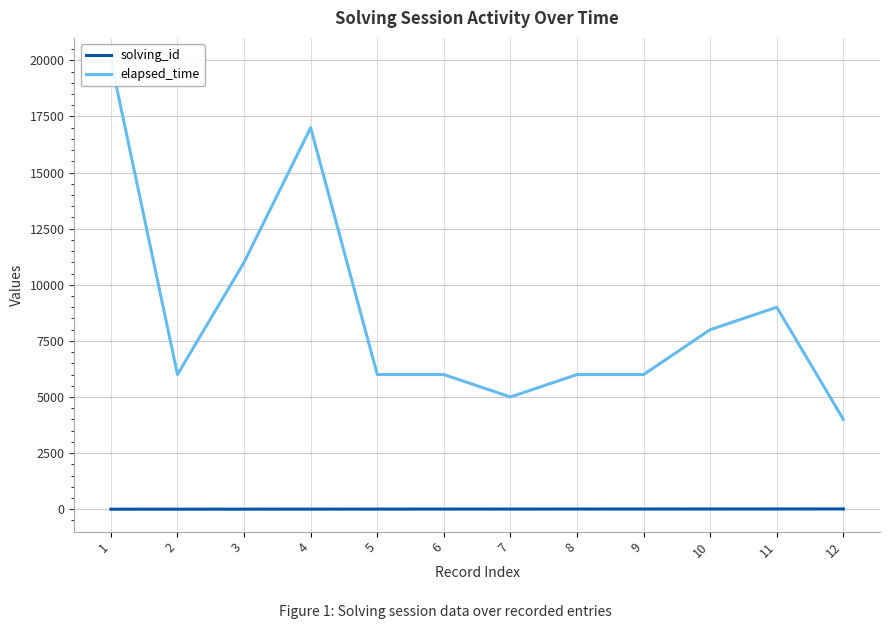

Between 5 and 7, which series saw the biggest shift?

elapsed_time